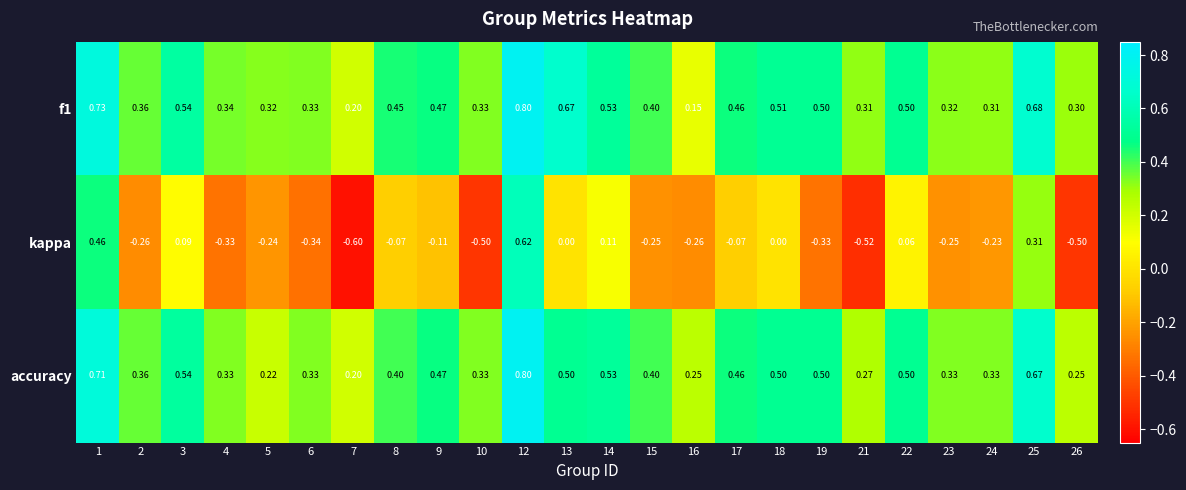

Is the value of f1 at 14 greater than the value of accuracy at 6?

Yes